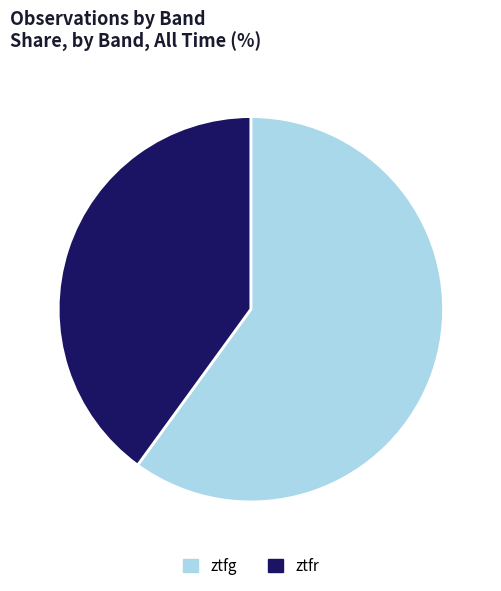

Is the sum of ztfr and ztfg greater than half?

Yes